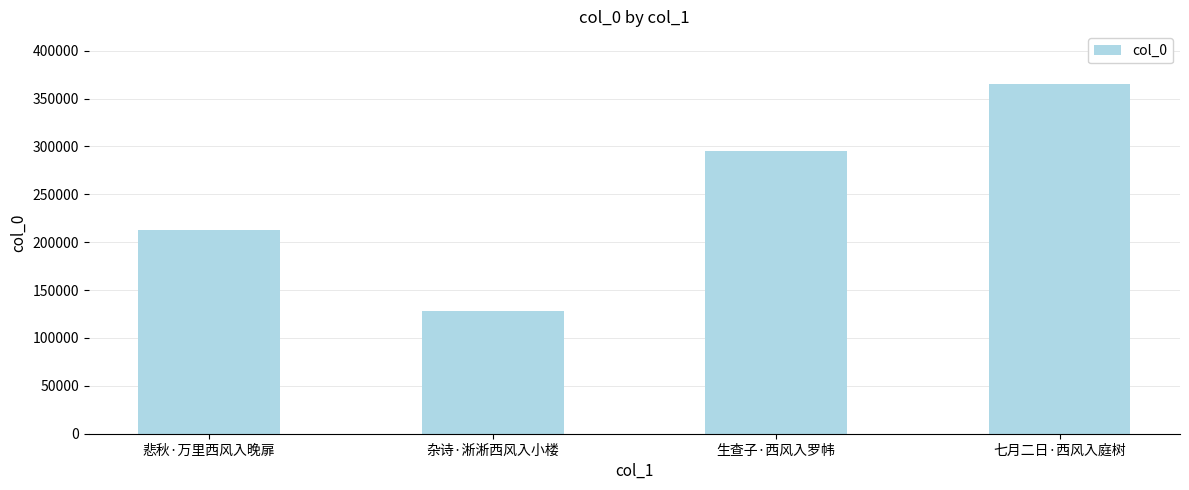

Which category has the highest value across all series?

七月二日·西风入庭树